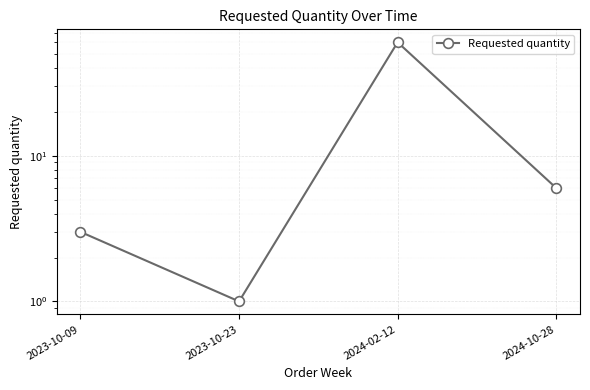

Reading left to right, what are all the values shown in this chart?

3	1	60	6